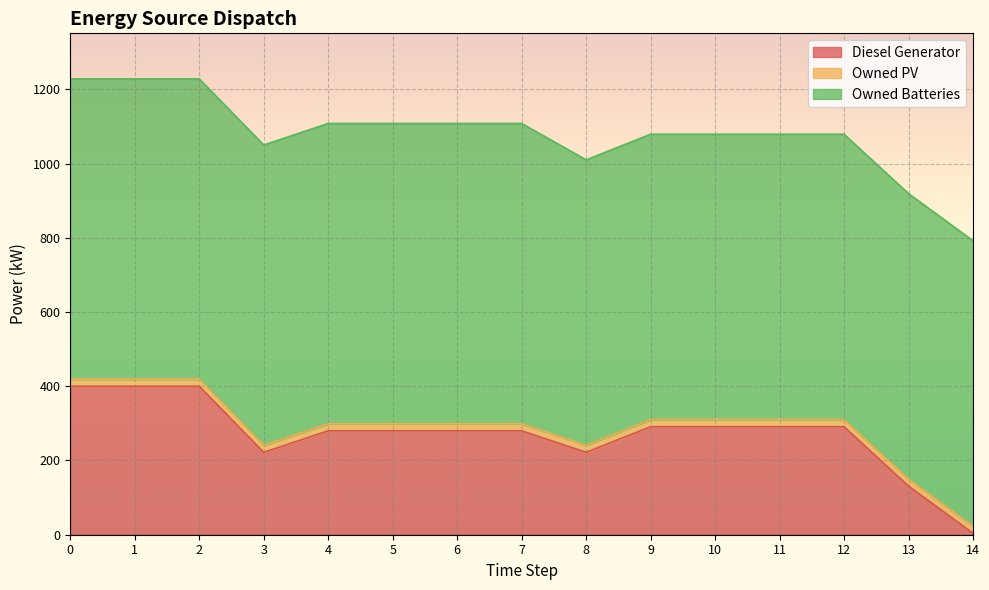

Rank the series at 2 from highest to lowest value.

Owned Batteries, Diesel Generator, Owned PV